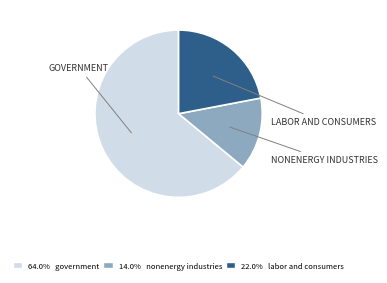

Is there any slice that represents more than half of the pie?

Yes